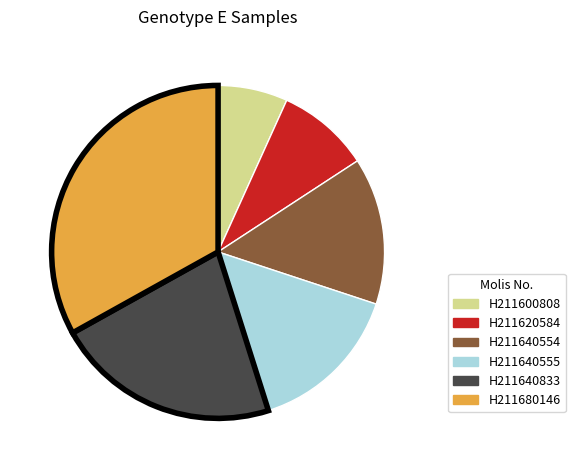

Do H211640555 and H211680146 together represent more than half of the pie?

No